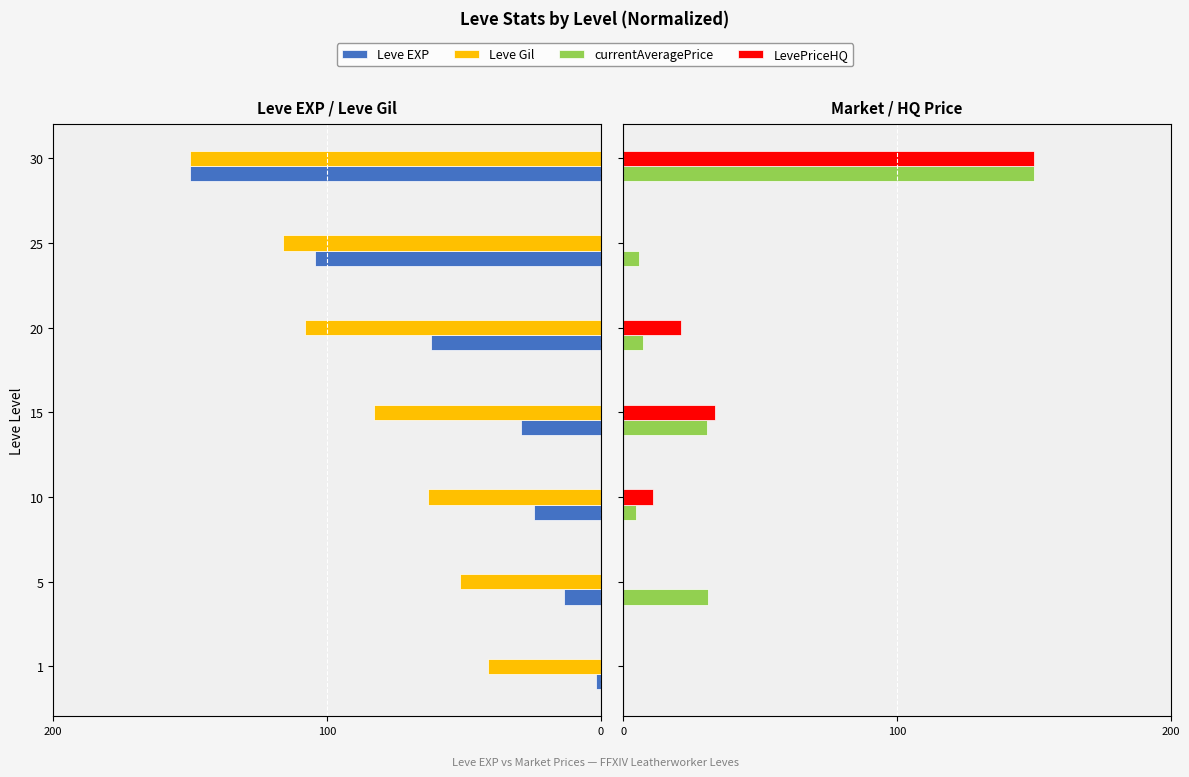

What is the value of the Leve Gil bar at the 2nd from the left?

-51.2